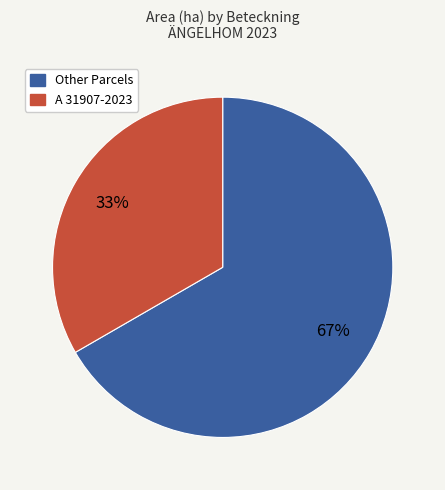

Is there any slice that represents more than half of the pie?

Yes